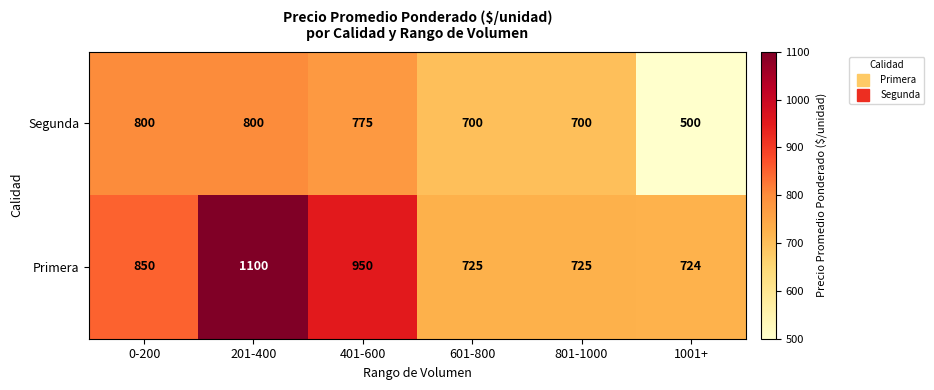

How many series are shown in this chart?

2